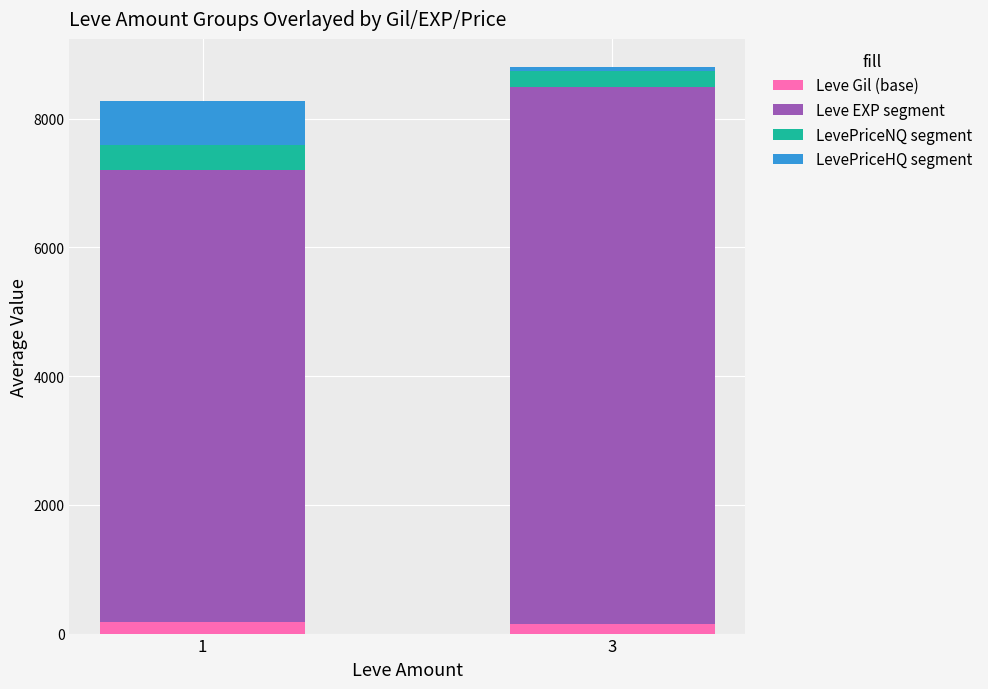

What are all the series names shown in the legend?

Leve Gil (base), Leve EXP segment, LevePriceNQ segment, LevePriceHQ segment